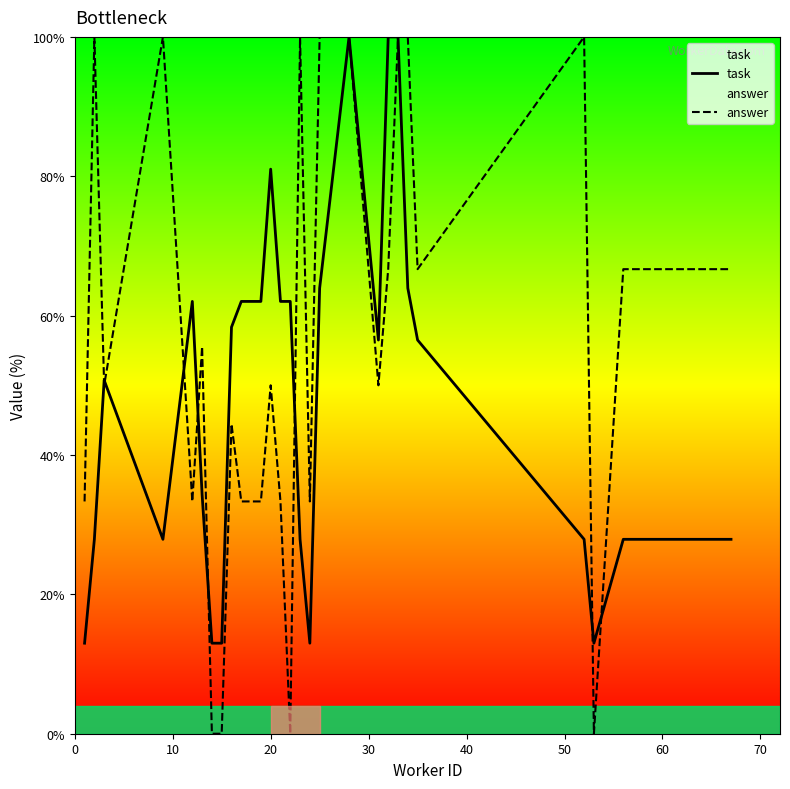

What is the maximum value shown in the chart?

100.0